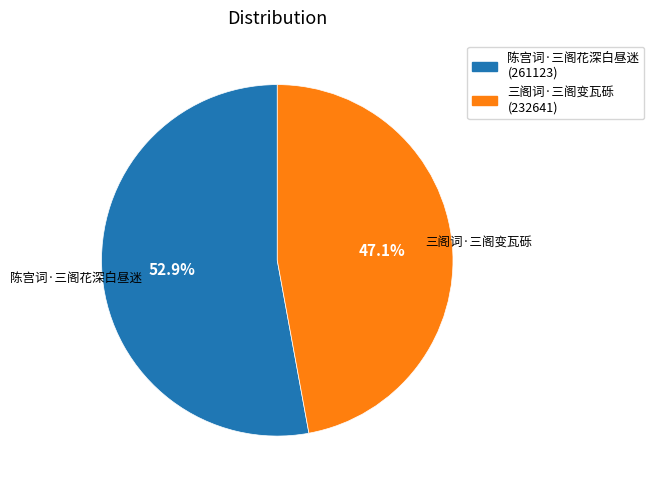

Which category has the smallest portion of the pie?

三阁词·三阁变瓦砾